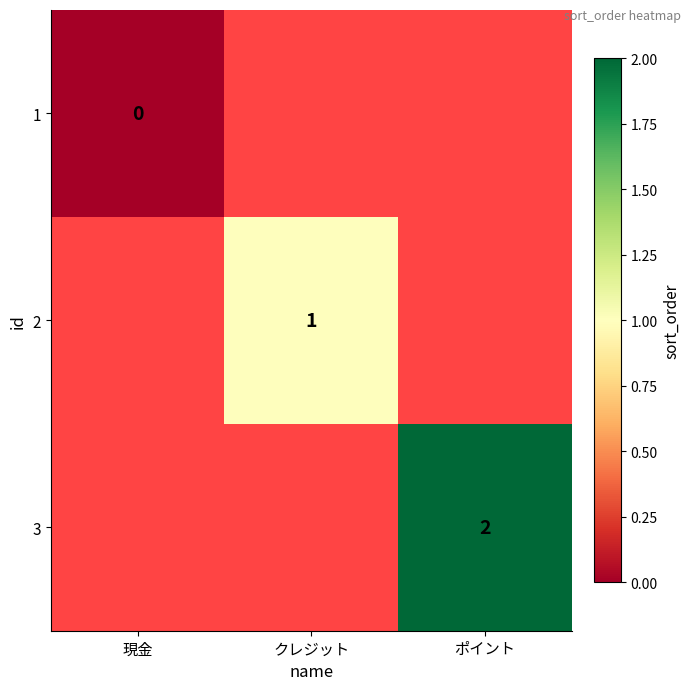

What is the greatest value displayed?

2.0